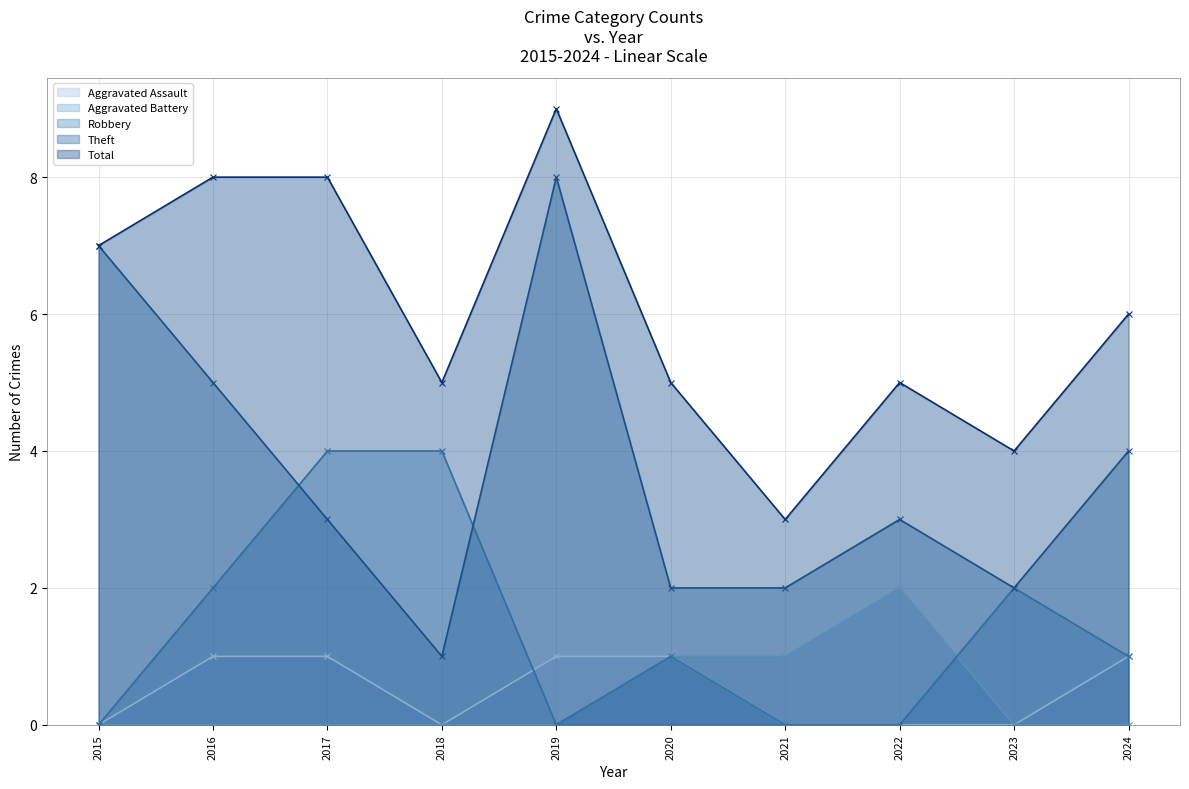

Which label corresponds to the smallest value in the chart?

2015